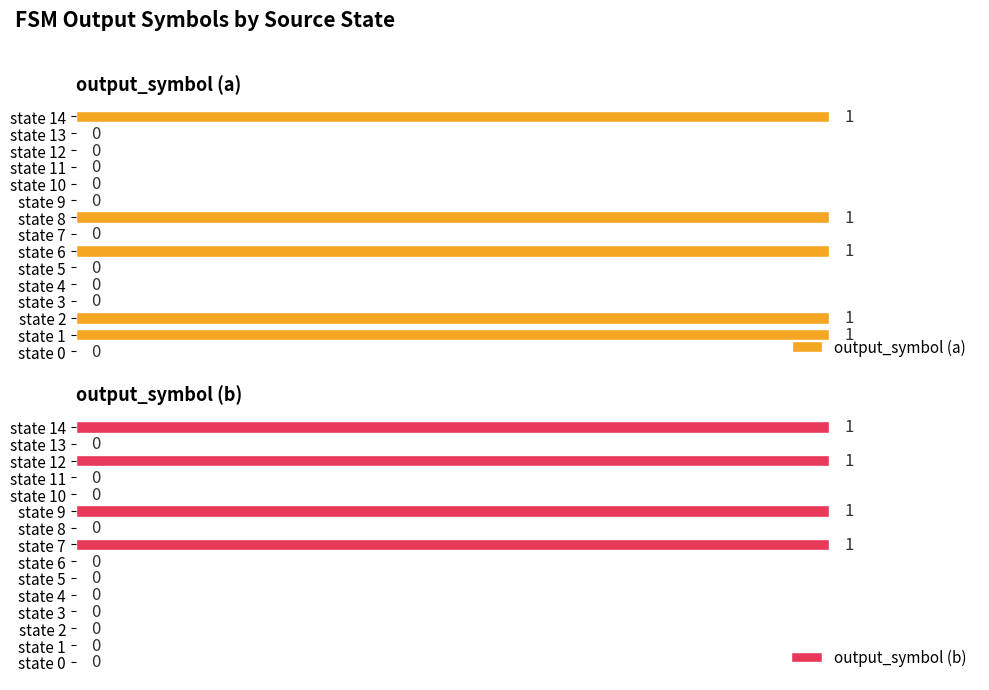

Is the value of output_symbol (b) at state 13 greater than the value of output_symbol (a) at state 12?

No